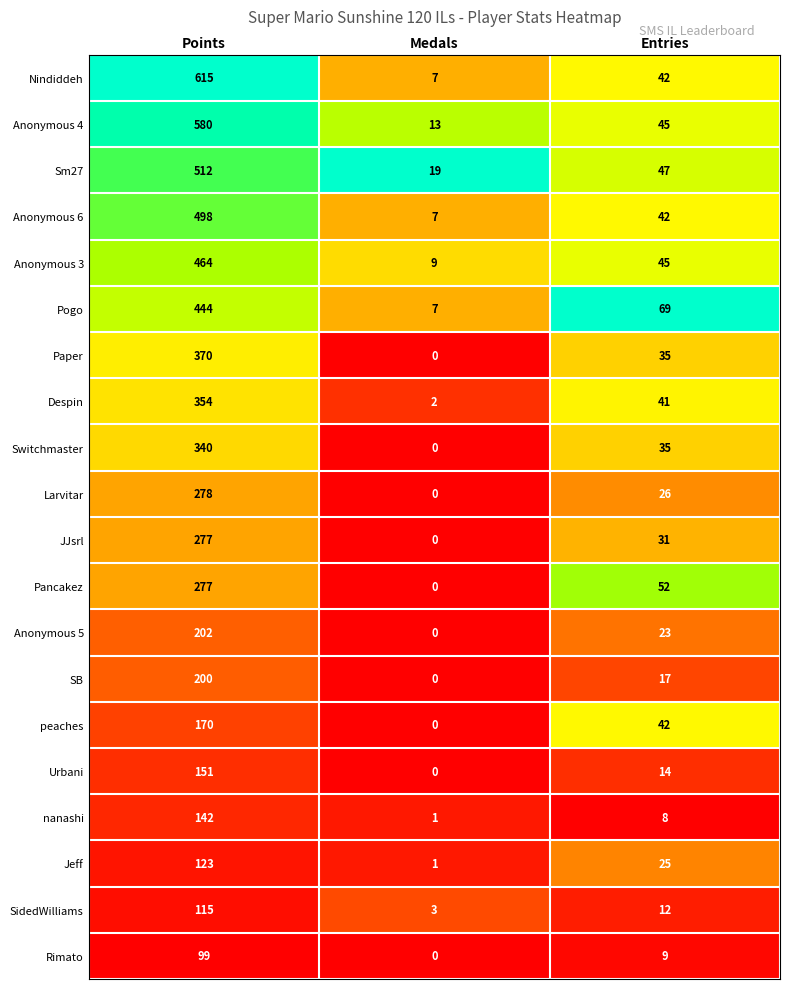

Count the number of data series in this chart.

20